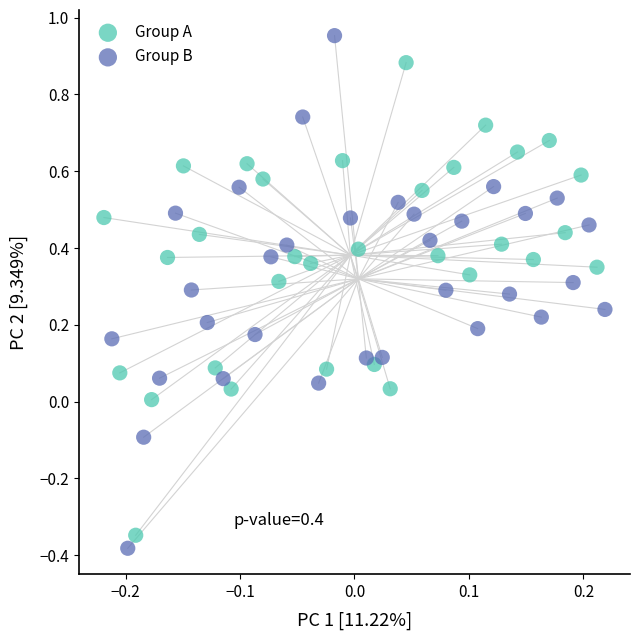

What are all the series names shown in the legend?

Group A, Group B